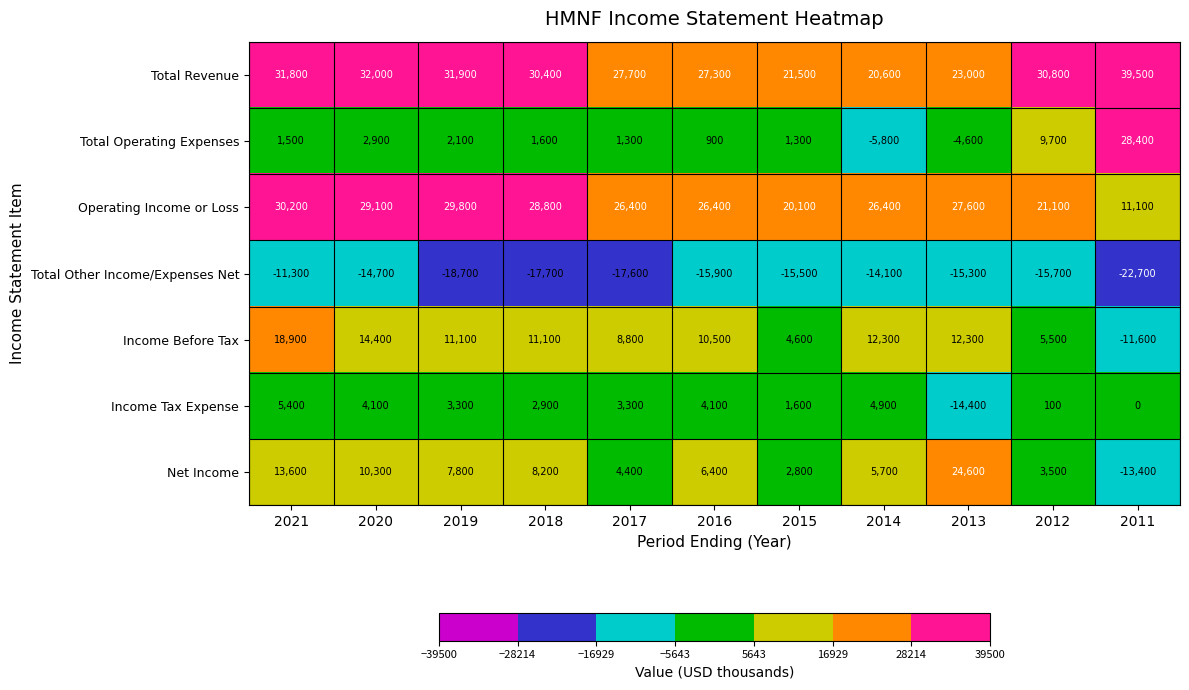

What value does the Operating Income or Loss series have at 2020, to the nearest 100?

29100